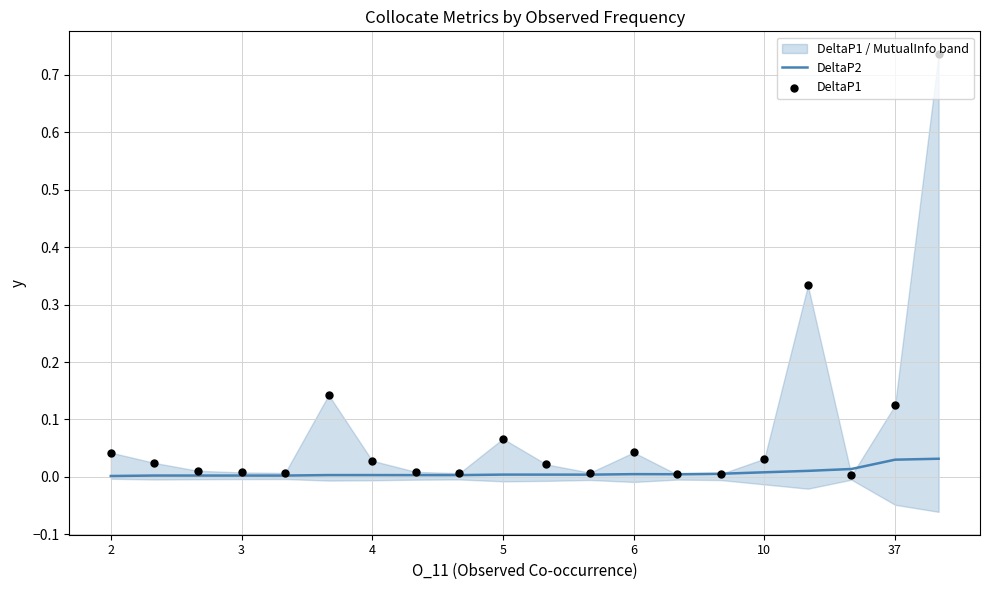

Which series has the widest spread of Y values?

DeltaP1